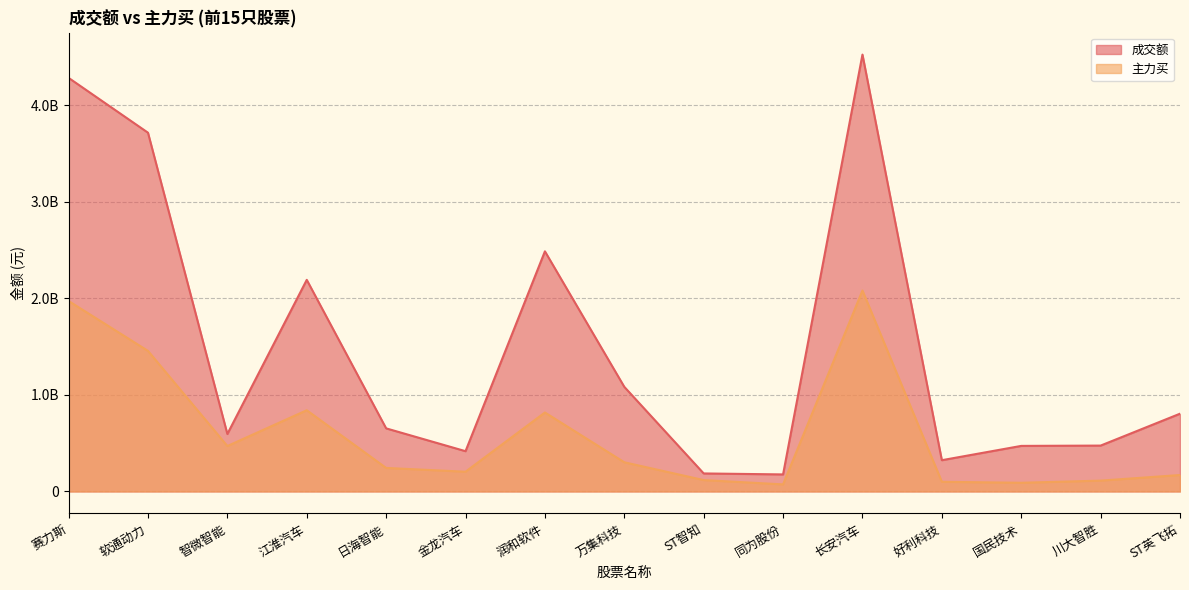

What is the average value of the 成交额 series?

1493270204